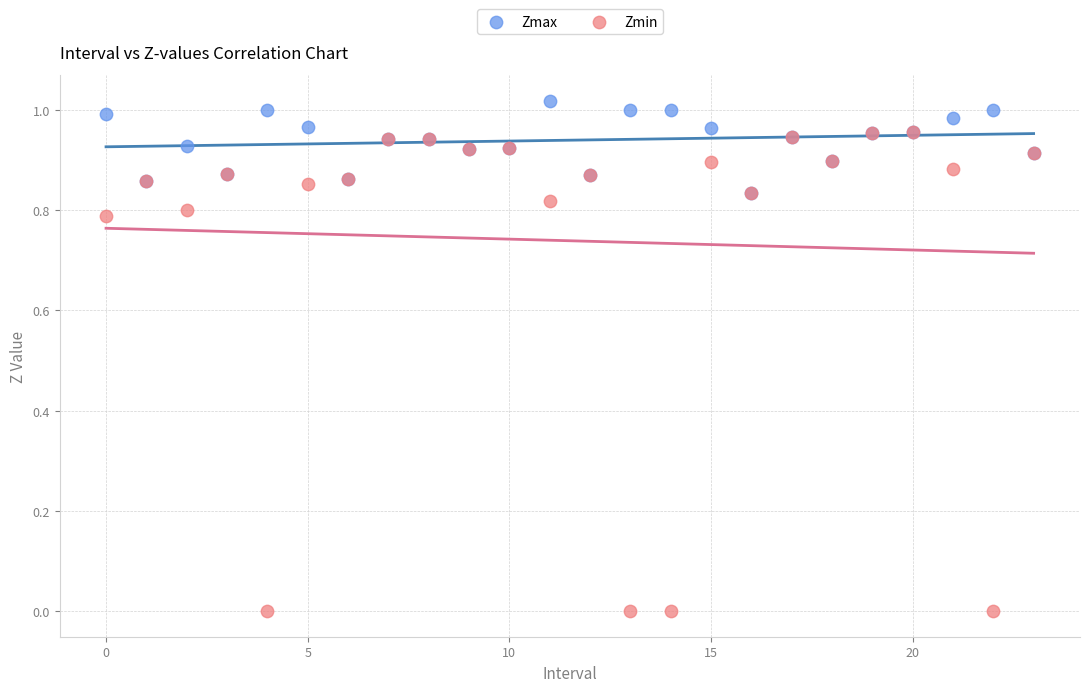

Which series reaches the minimum Y coordinate?

Zmin